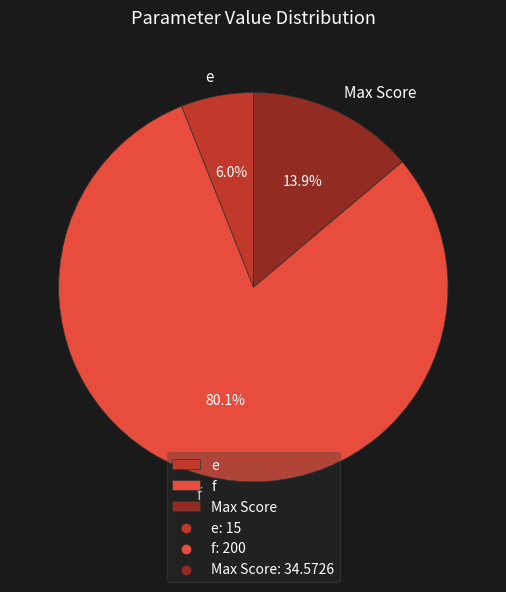

What portion of the pie excludes e?

94.0%